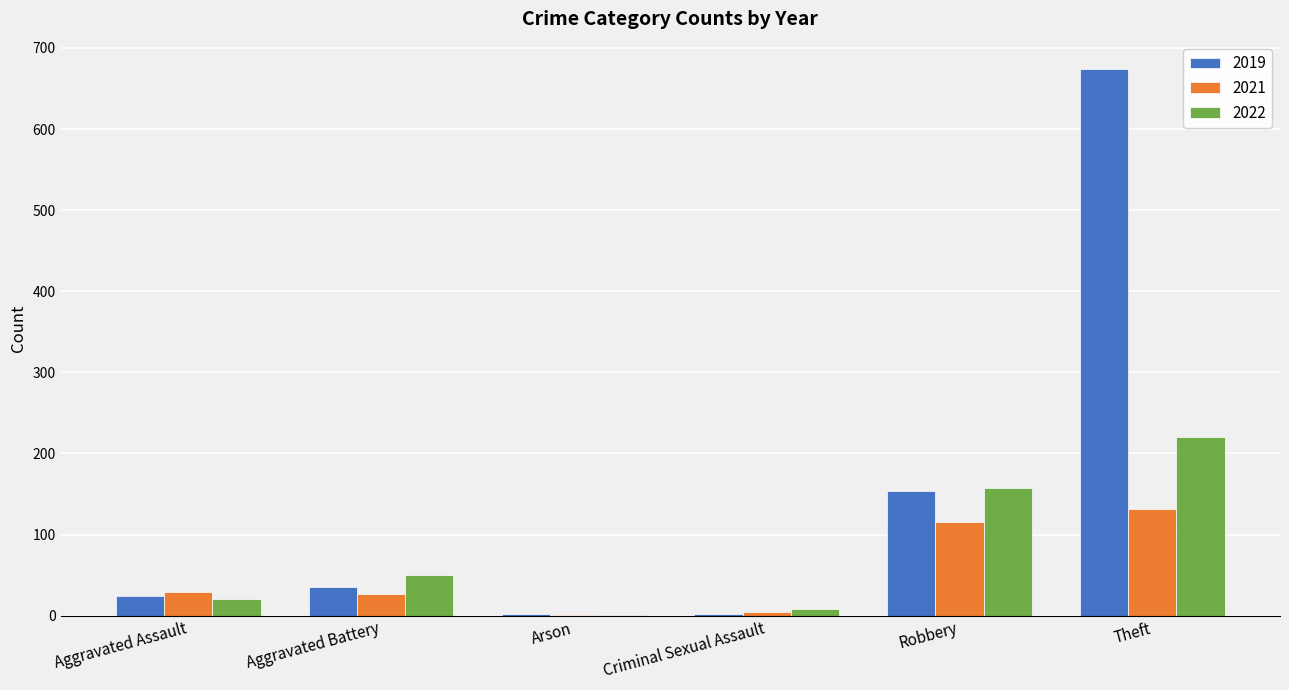

The 2022 series shows 157 at Robbery. True or false?

True